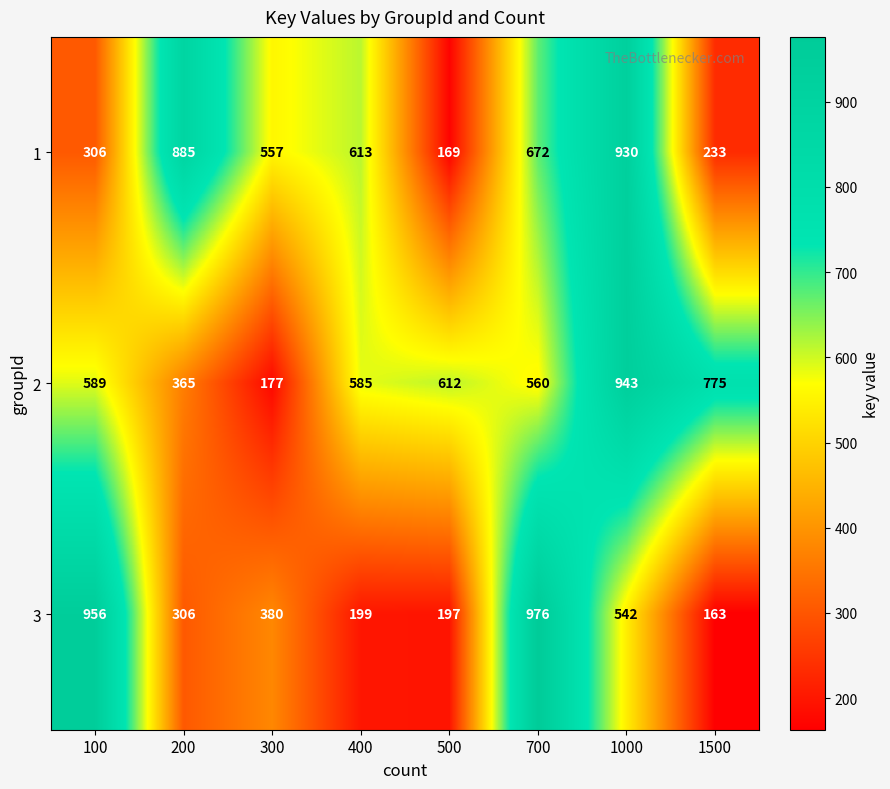

What is the difference between the 2 values at 400 and 300?

408